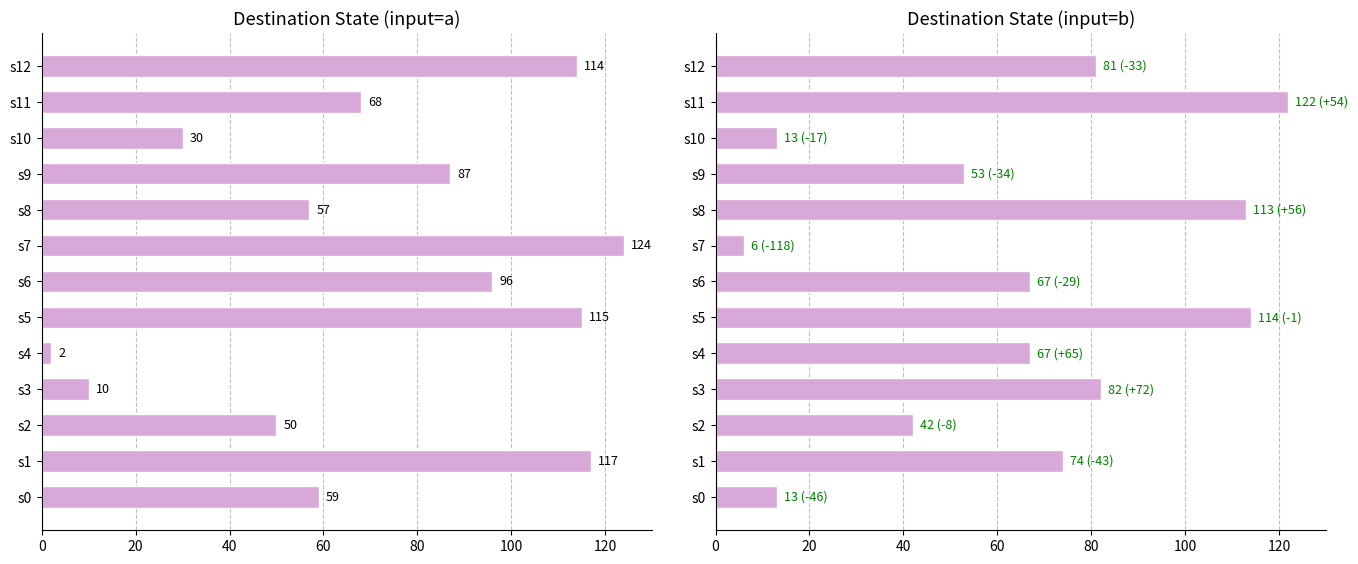

How many categories are shown in the chart?

13